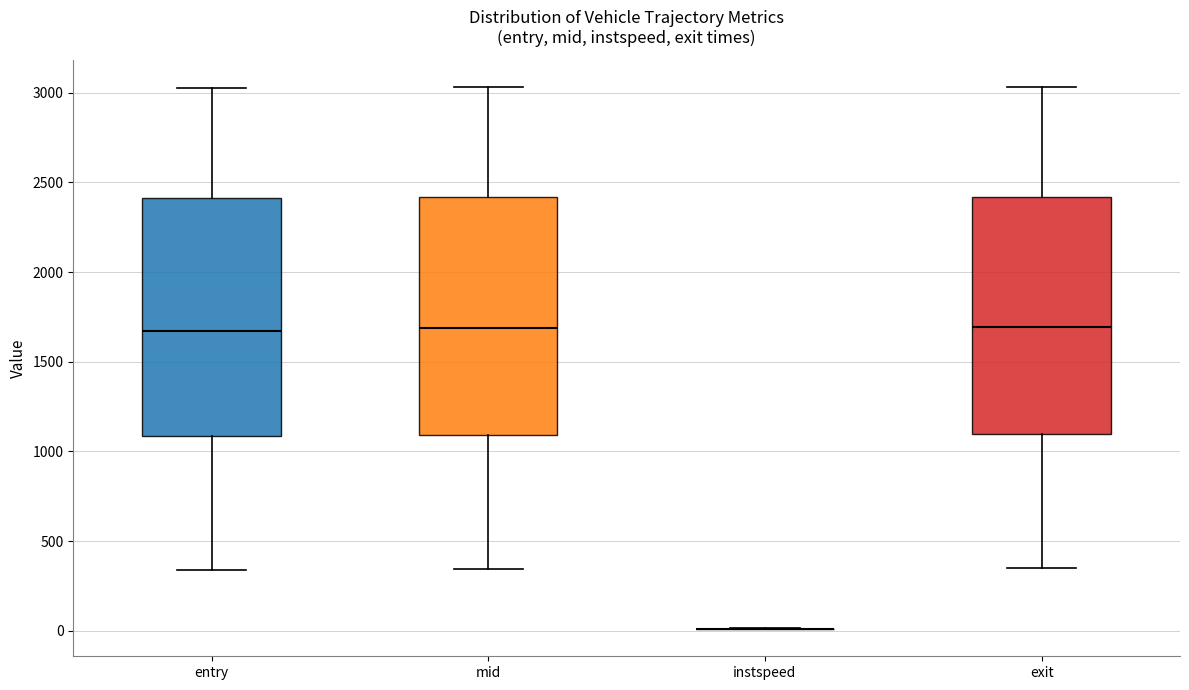

Reading left to right, transcribe this box plot: for each box, give where its median line is, the range the box spans, and where its two whiskers end, as read against the y-axis. The values are not printed on the chart, so give them approximately, as read against the axis.

entry: median 1650, box 1100 to 2400, whiskers 350 to 3050
mid: median 1700, box 1100 to 2400, whiskers 350 to 3050
instspeed: box collapsed to a line at 0, whiskers 0 to 0
exit: median 1700, box 1100 to 2400, whiskers 350 to 3050